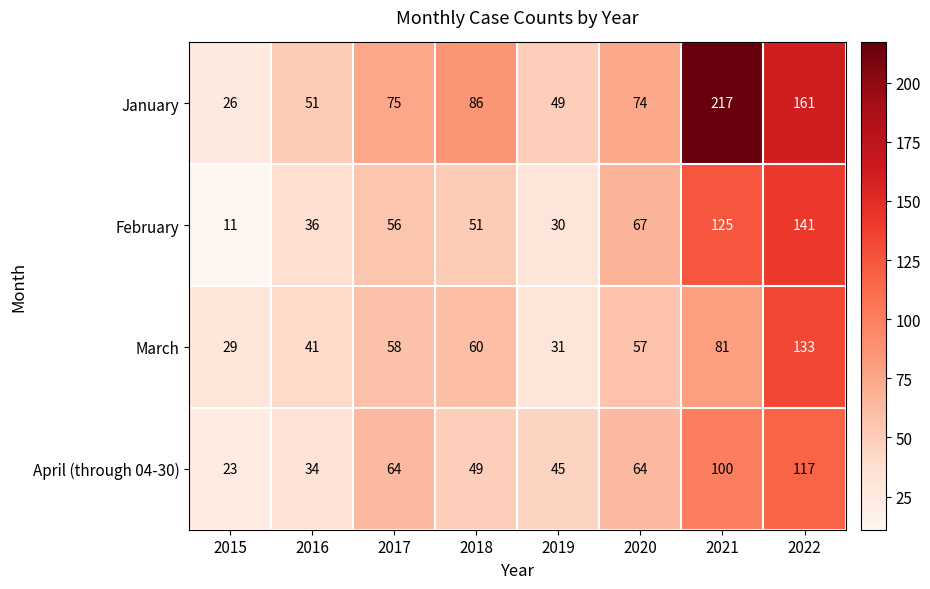

What value does the March series have at 2019, to the nearest 10?

30